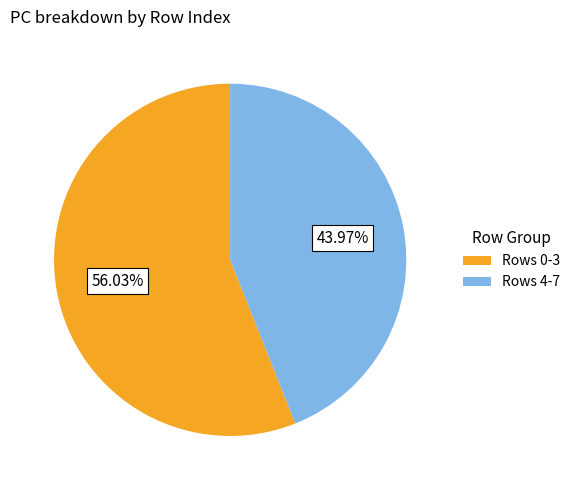

Which slice is the largest?

Rows 0-3